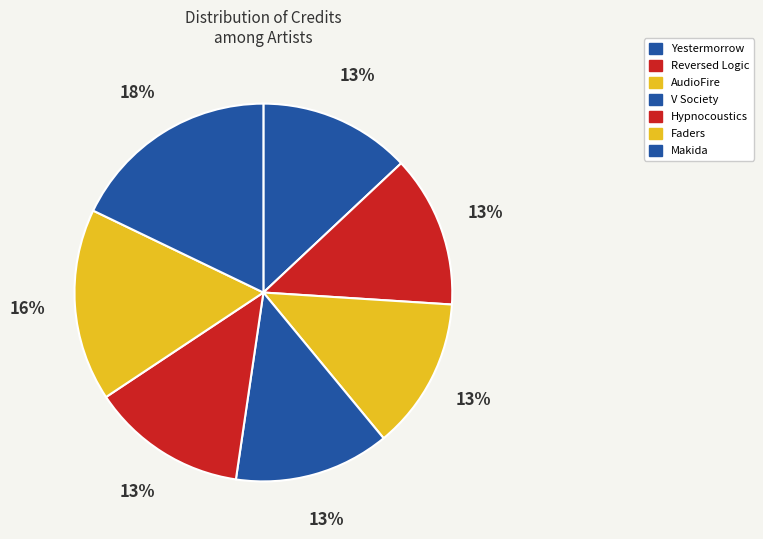

Which has a higher value, Hypnocoustics or V Society?

Hypnocoustics